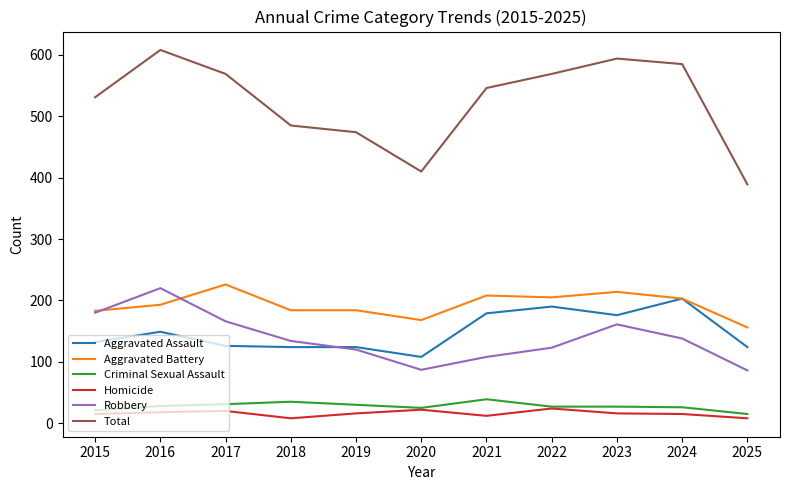

True or false: Total and Criminal Sexual Assault cross at least once.

False